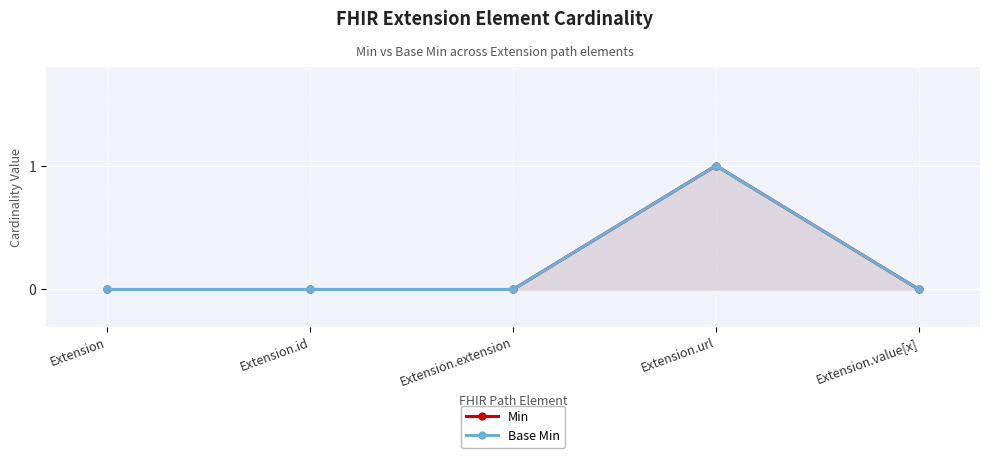

True or false: Base Min and Min intersect in this chart.

False